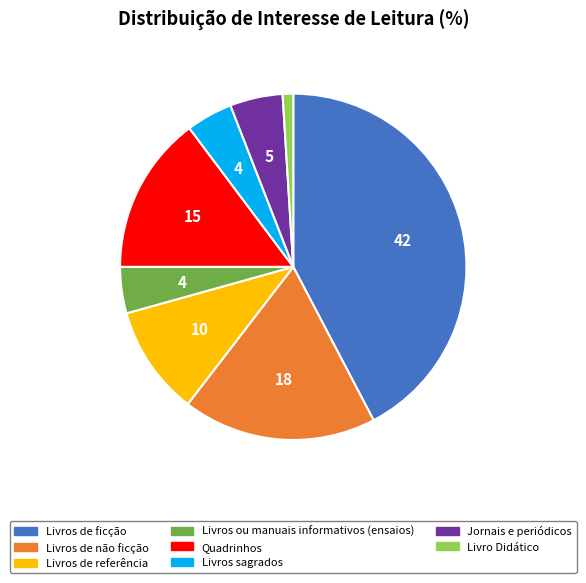

Count the number of slices in the pie.

8